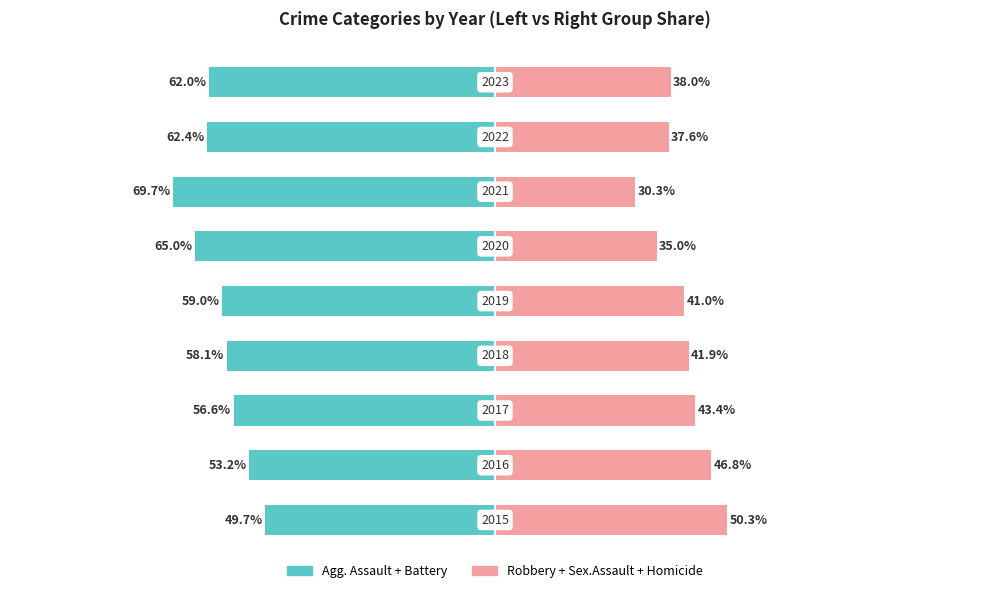

Count the number of data series in this chart.

2